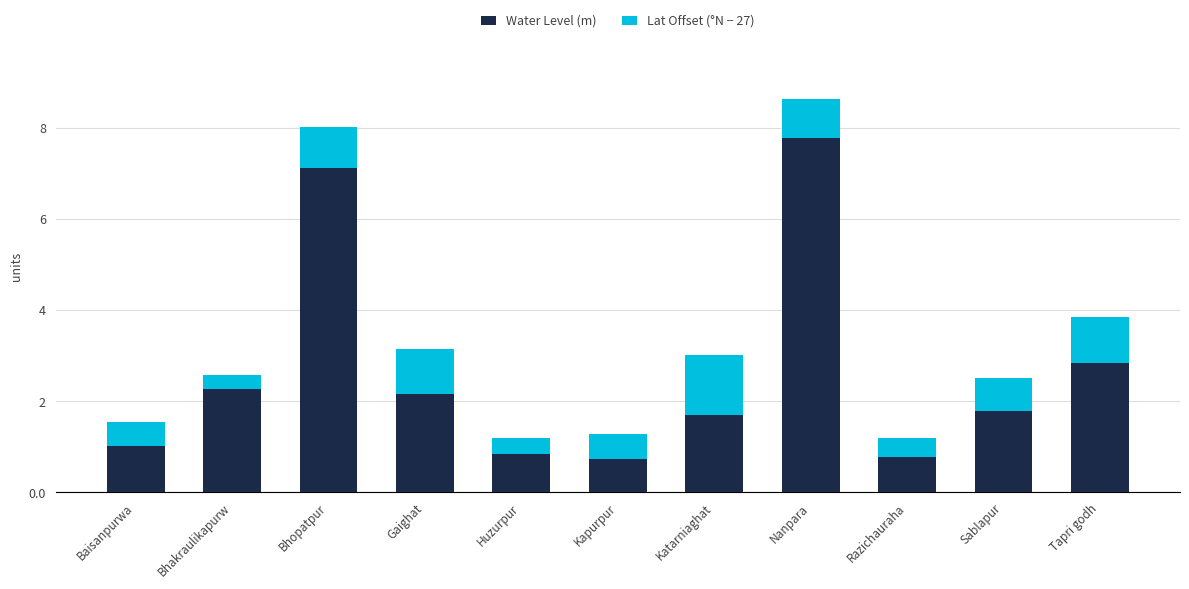

What is the total value across all series at Sablapur?

2.5